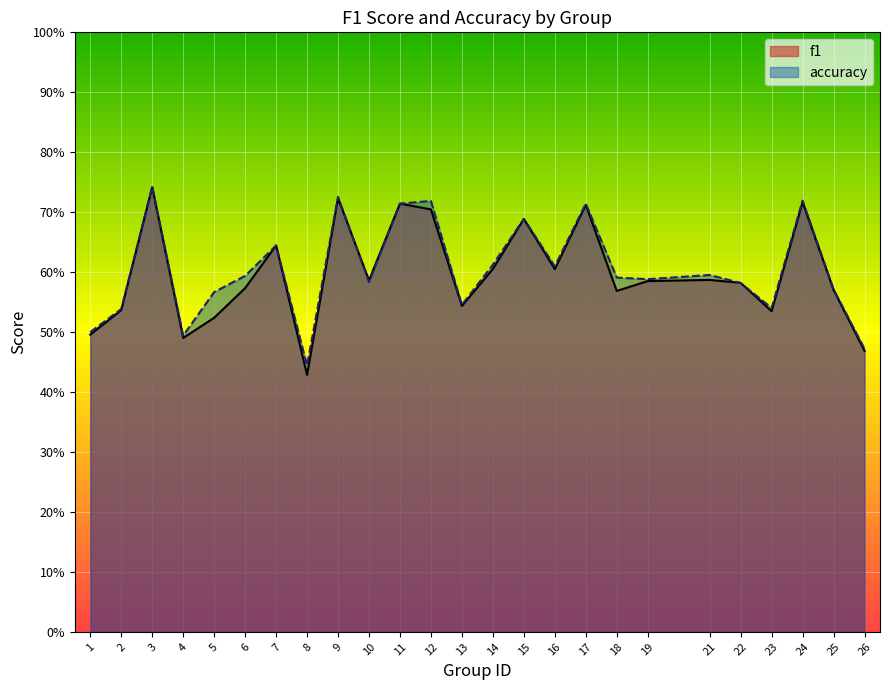

Rank the categories by accuracy value from lowest to highest.

8, 26, 4, 1, 2, 23, 13, 5, 25, 22, 10, 19, 18, 6, 21, 16, 14, 7, 15, 11, 17, 12, 24, 9, 3